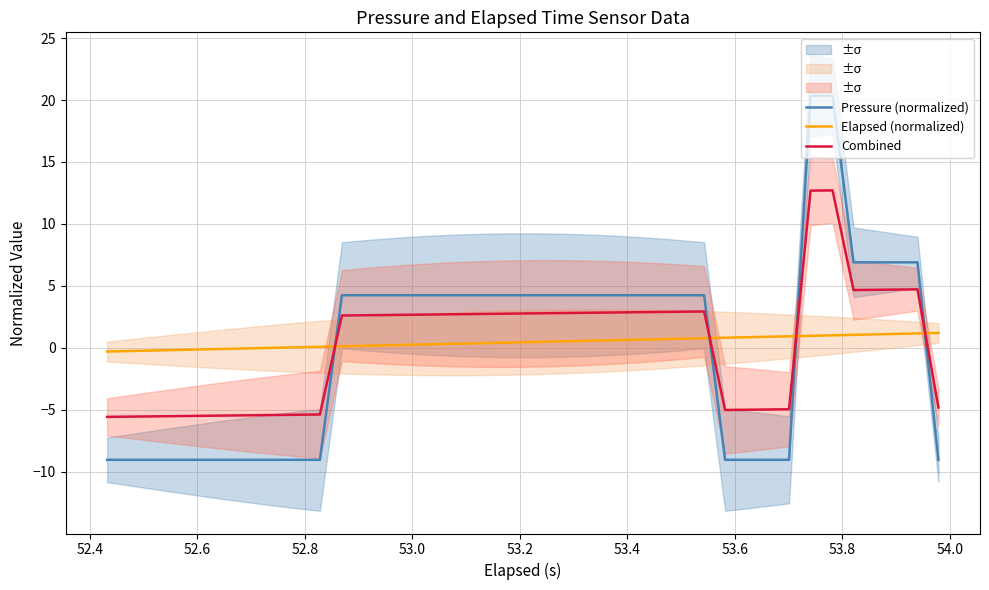

How many intersections are there between Pressure (normalized) and Combined?

4